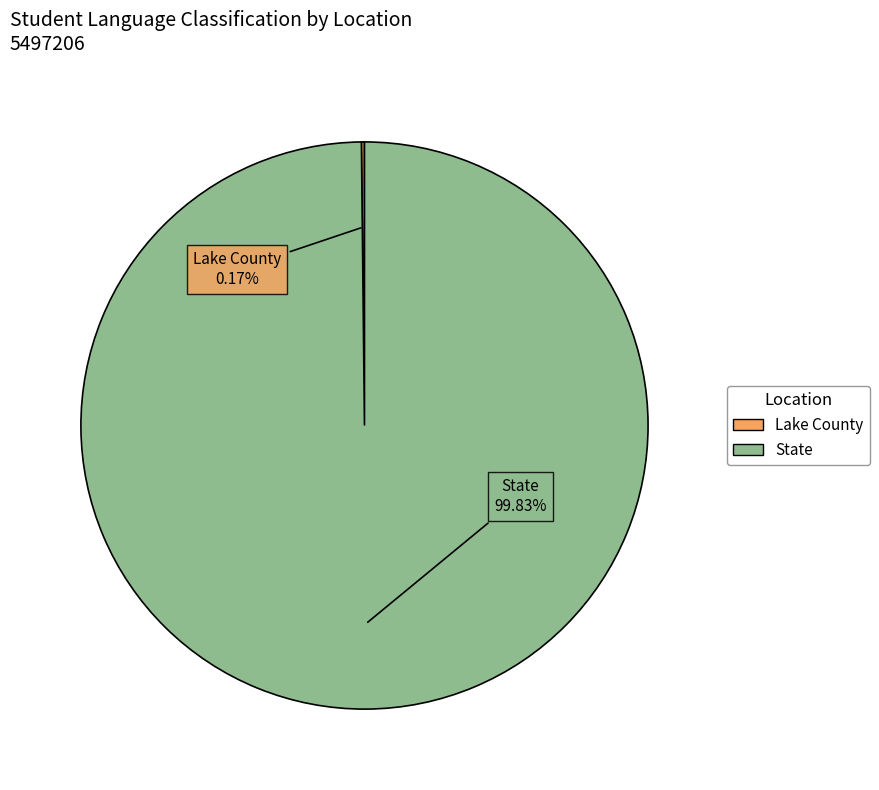

To the nearest percent, what is the average slice percentage?

50%